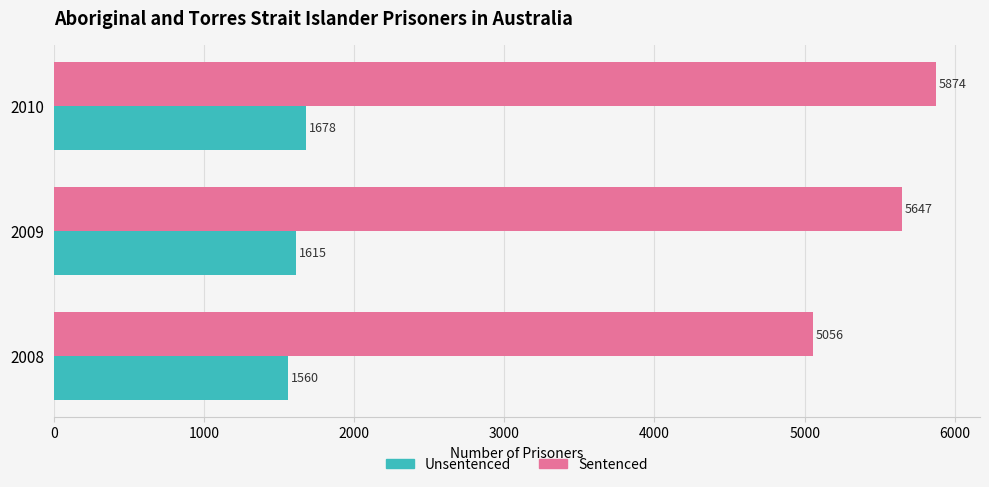

The Sentenced series shows 2227 at 2009. True or false?

False